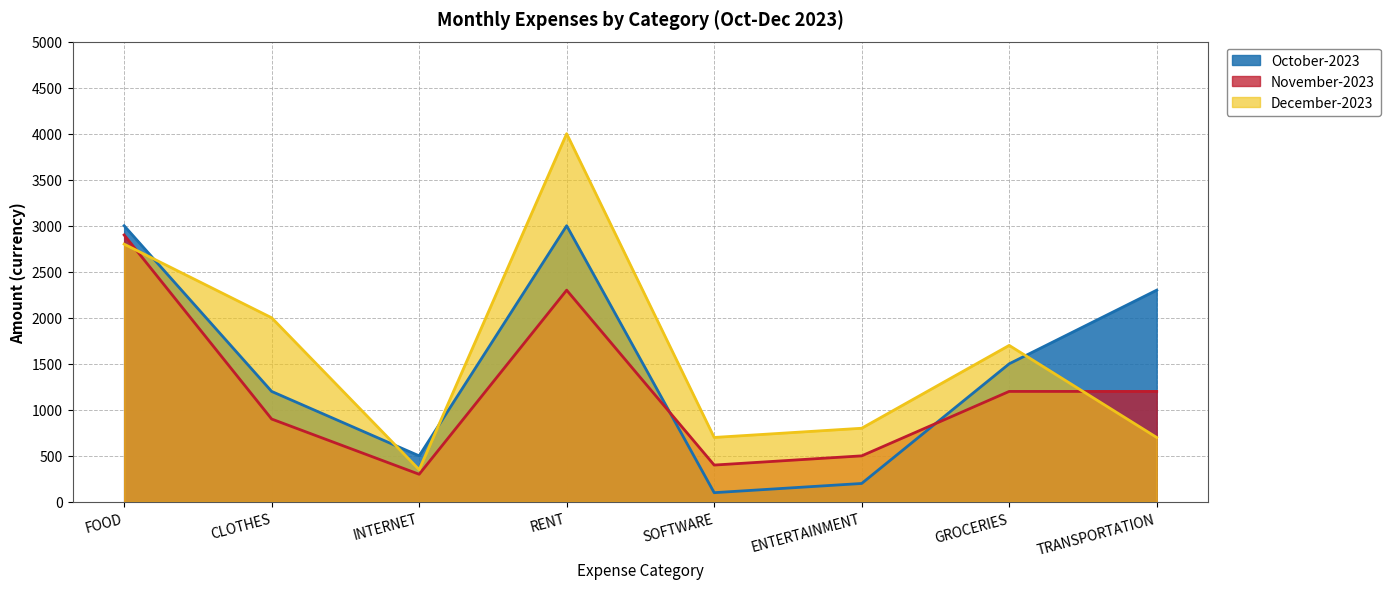

What is the difference between the highest and lowest values at TRANSPORTATION?

1600